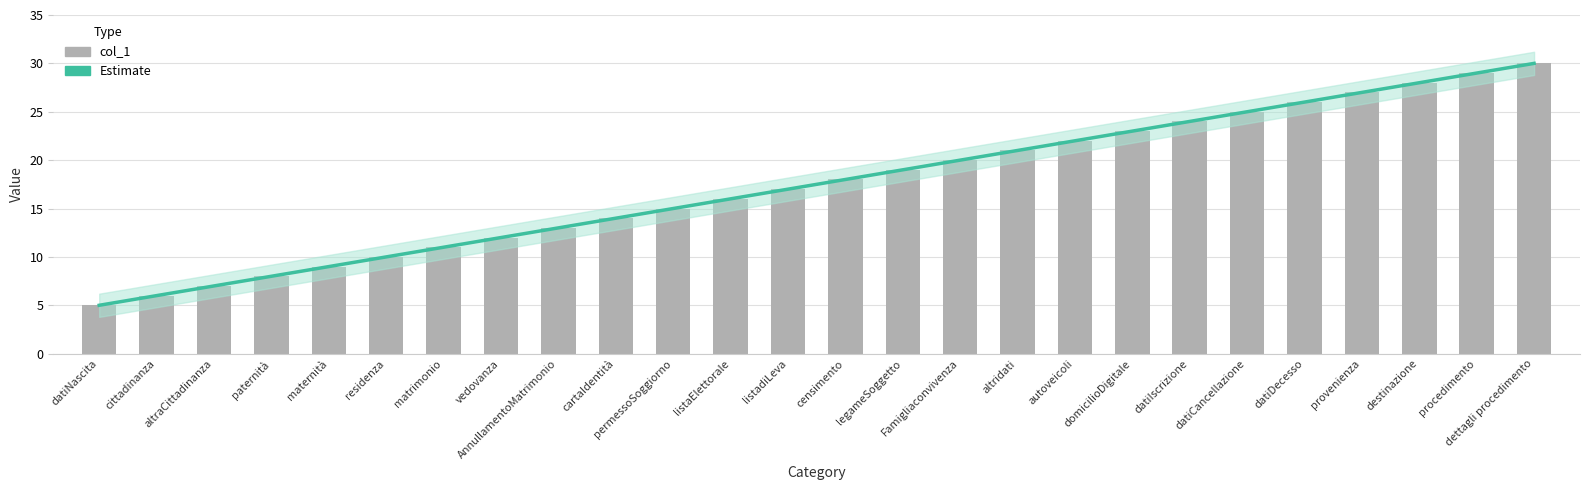

What is the value of the 25th bar from the left?

29